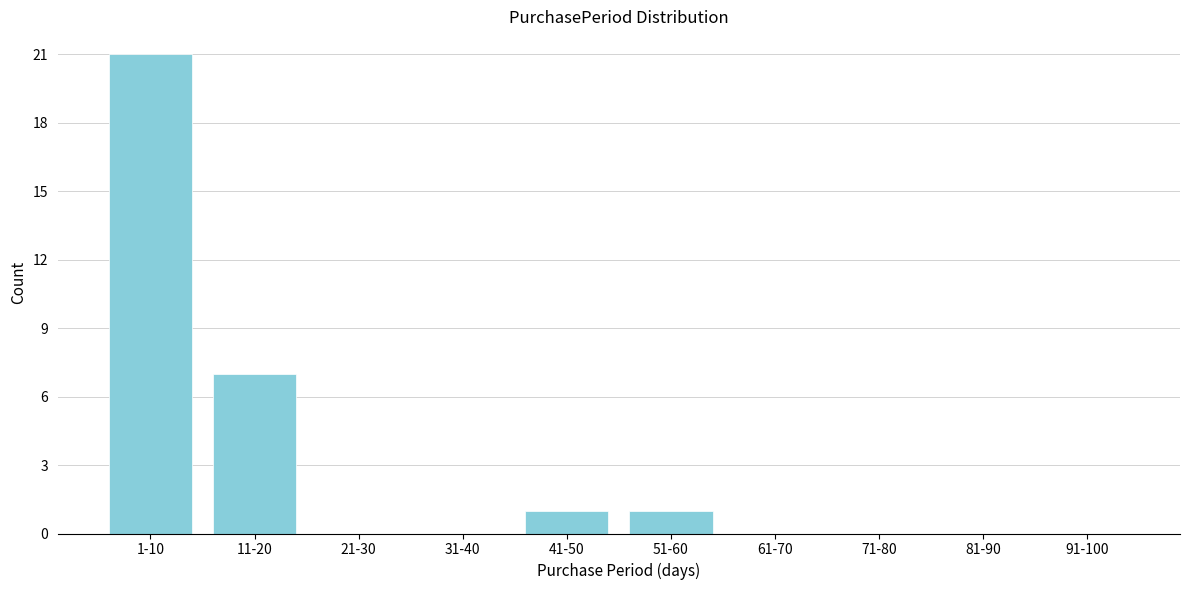

Reading left to right, transcribe all the data shown in this chart.

1-10=21	11-20=7	21-30=0	31-40=0	41-50=1	51-60=1	61-70=0	71-80=0	81-90=0	91-100=0